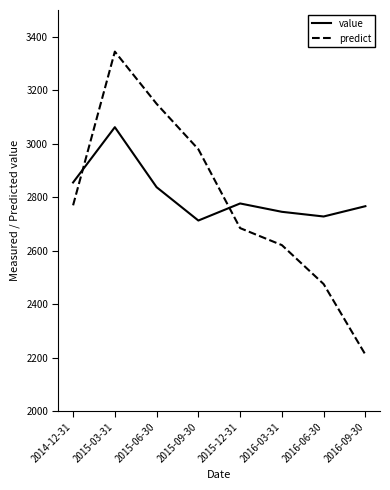

At 2015-03-31, list the series in order from largest to smallest.

predict, value